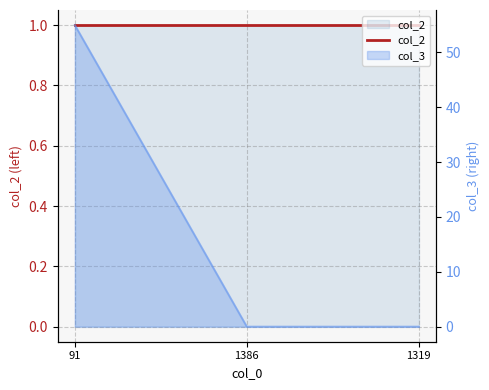

Rank the categories by value from highest to lowest.

91, 1386, 1319